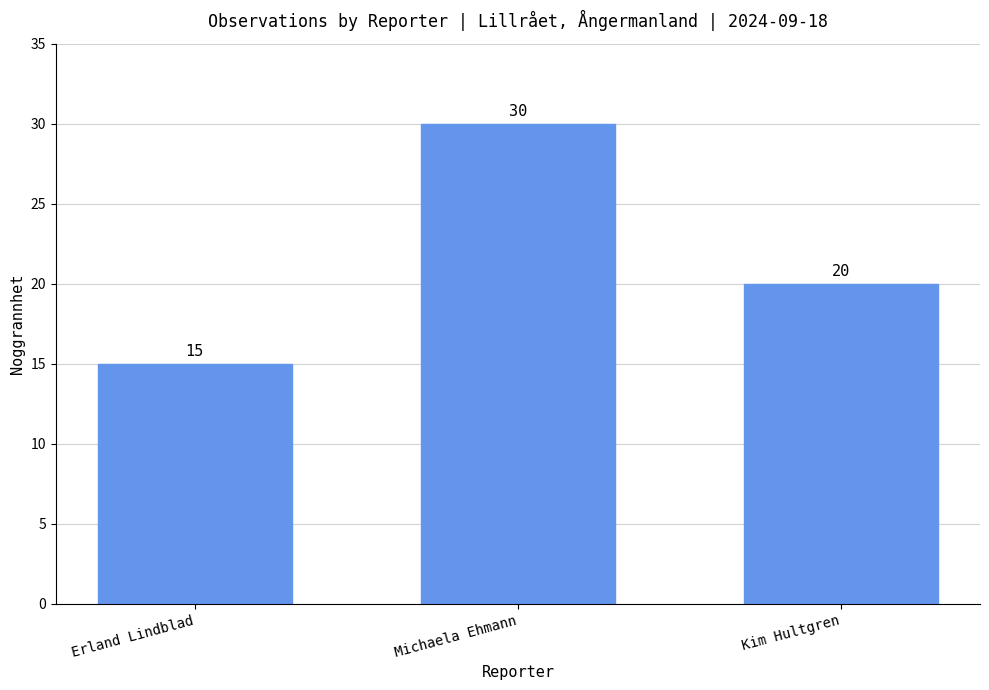

What is the difference between the values at Michaela Ehmann and Erland Lindblad?

15